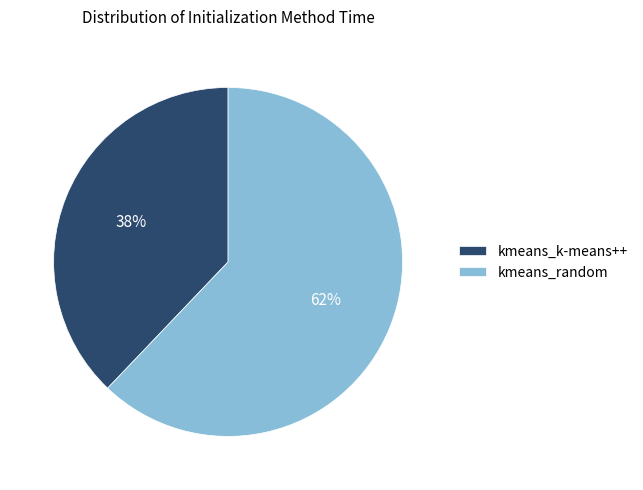

True or false: kmeans_random accounts for 51% of the total.

False